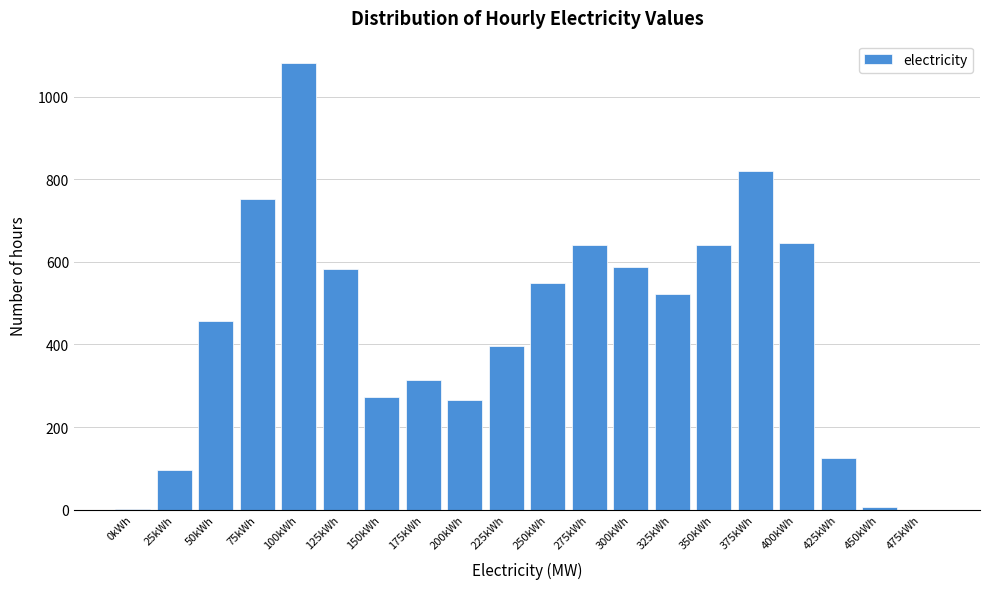

What is the greatest value displayed?

1082